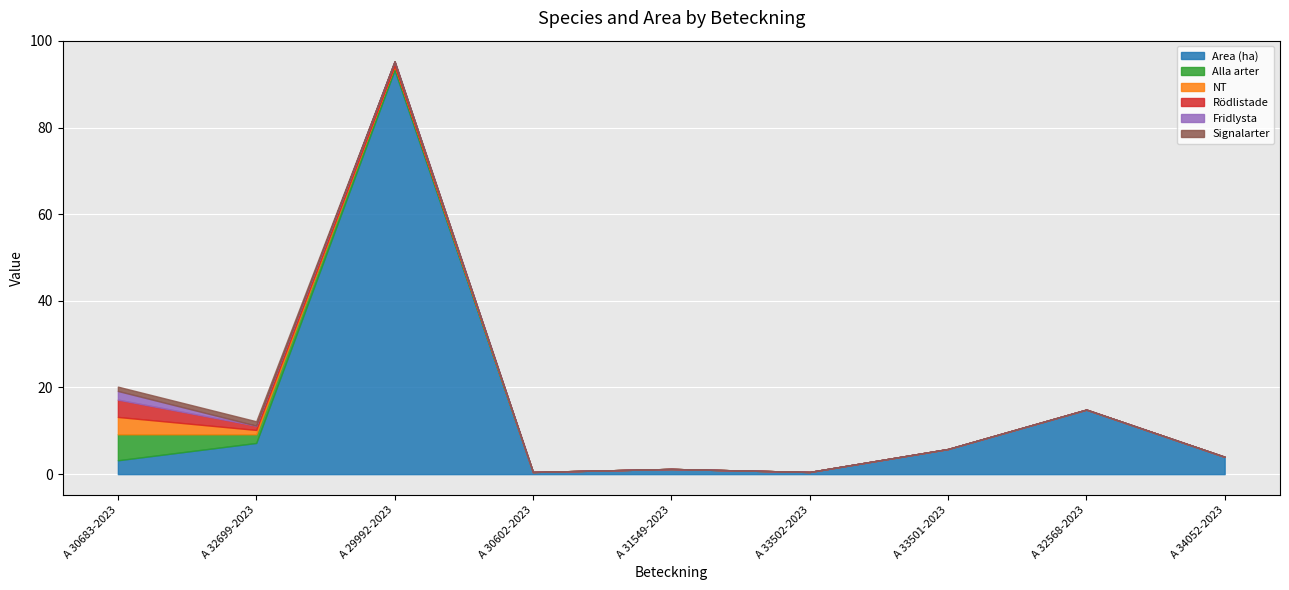

True or false: Signalarter and Alla arter intersect in this chart.

False